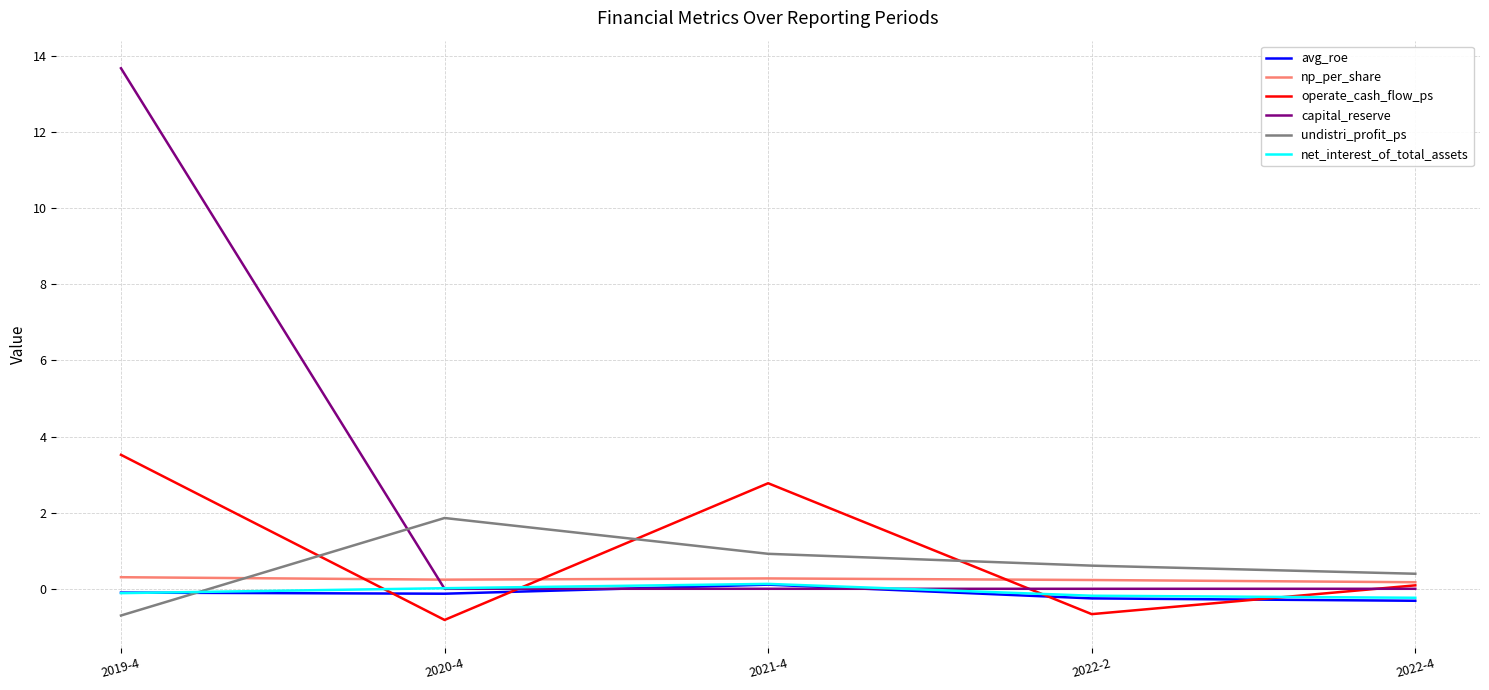

What is the total value across all series at 2022-4?

0.1